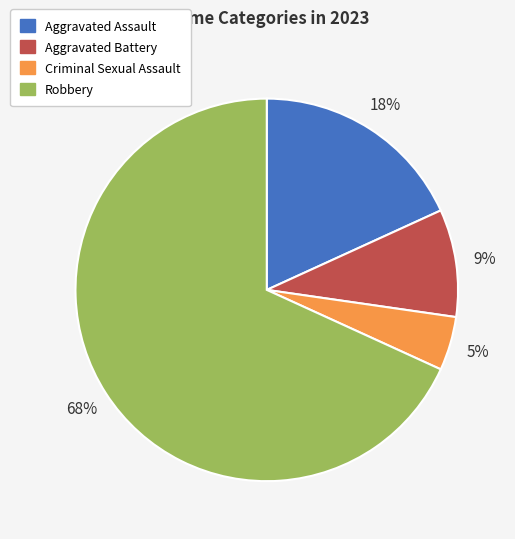

Does Robbery represent more than half of the total?

Yes